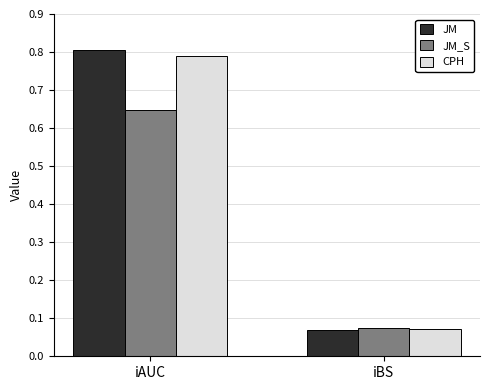

Which label corresponds to the largest value in the chart?

iAUC